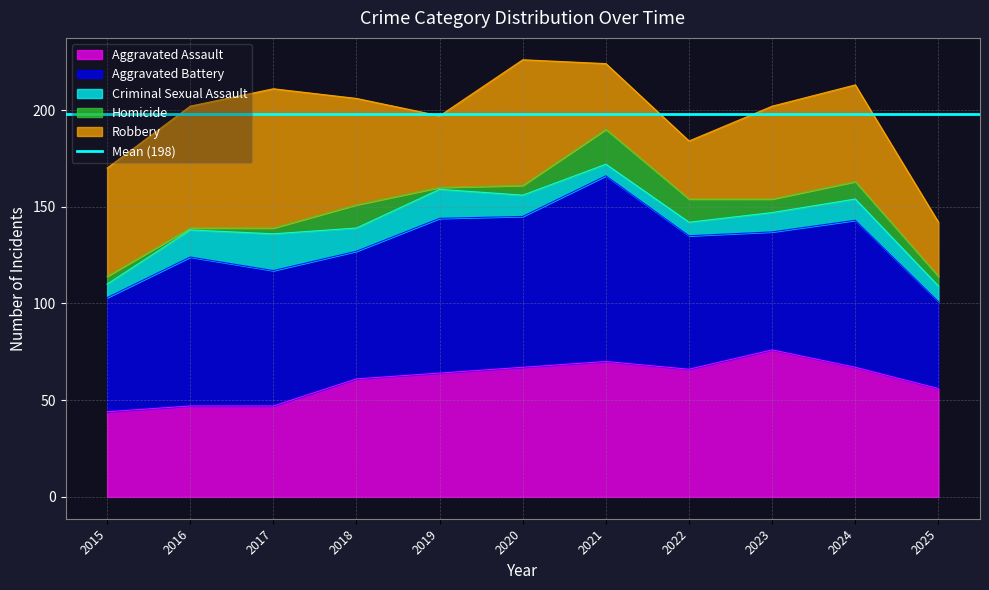

At which label is Robbery closest to 50?

2024